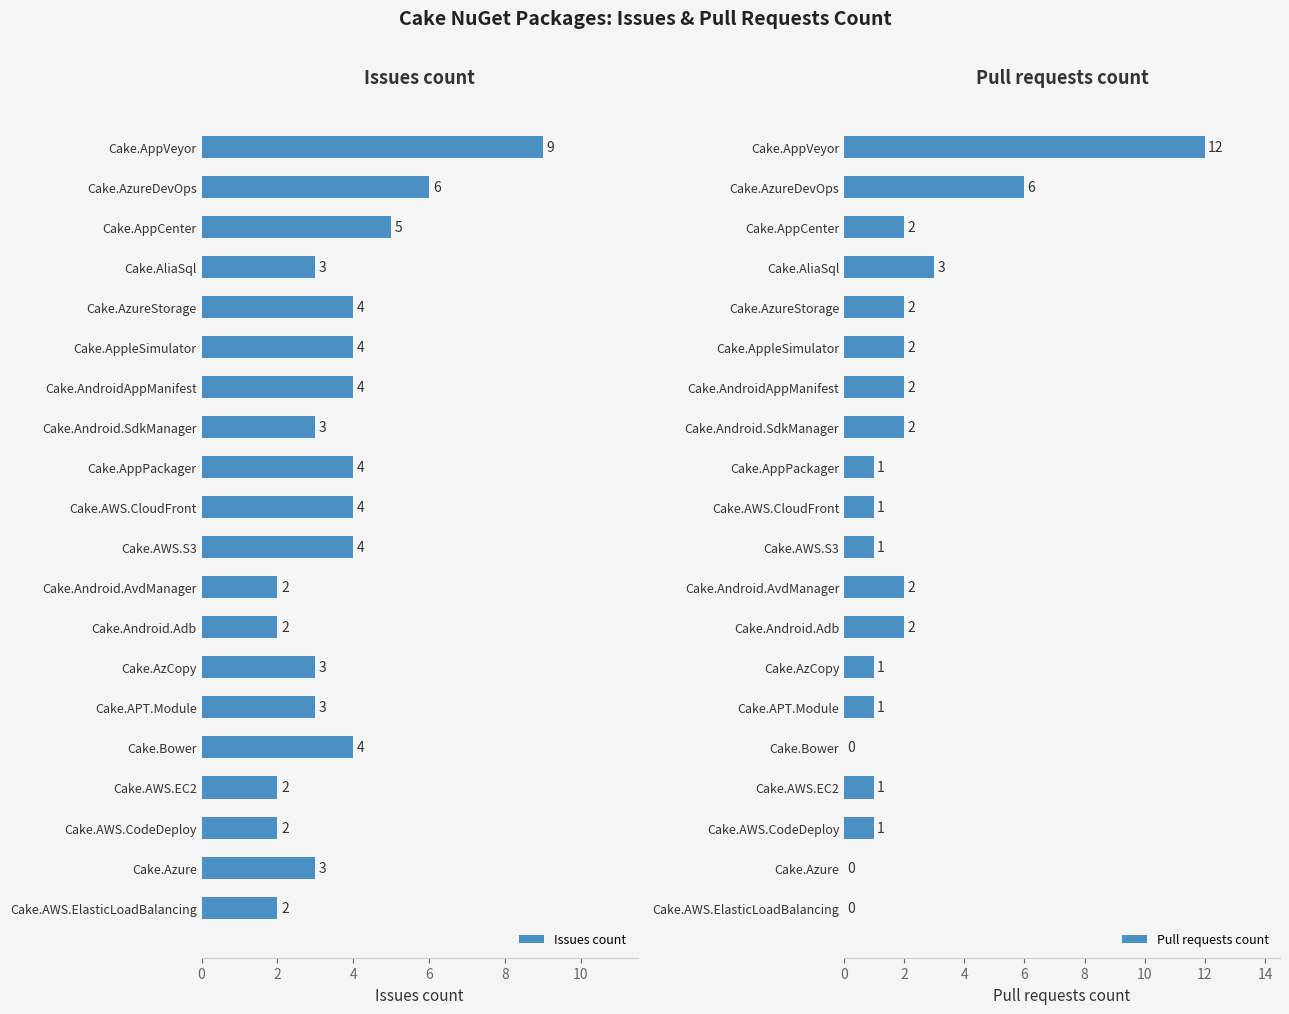

The value of Pull requests count at Cake.AzureStorage is 2. True or false?

True